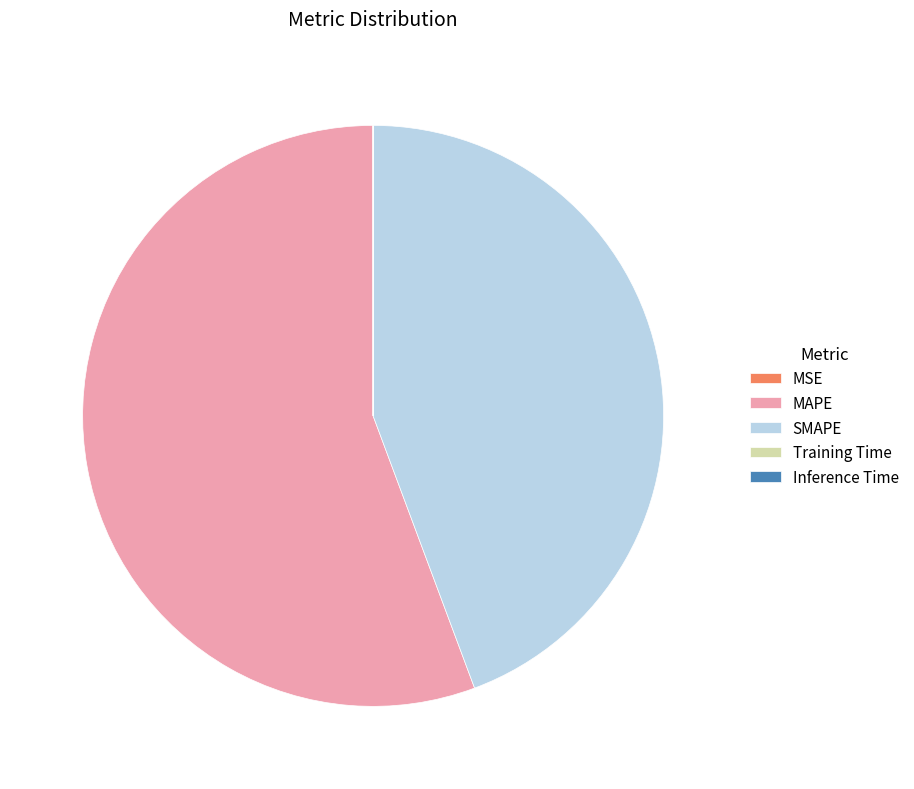

What is the ratio of the value at SMAPE to the value at MAPE?

0.8